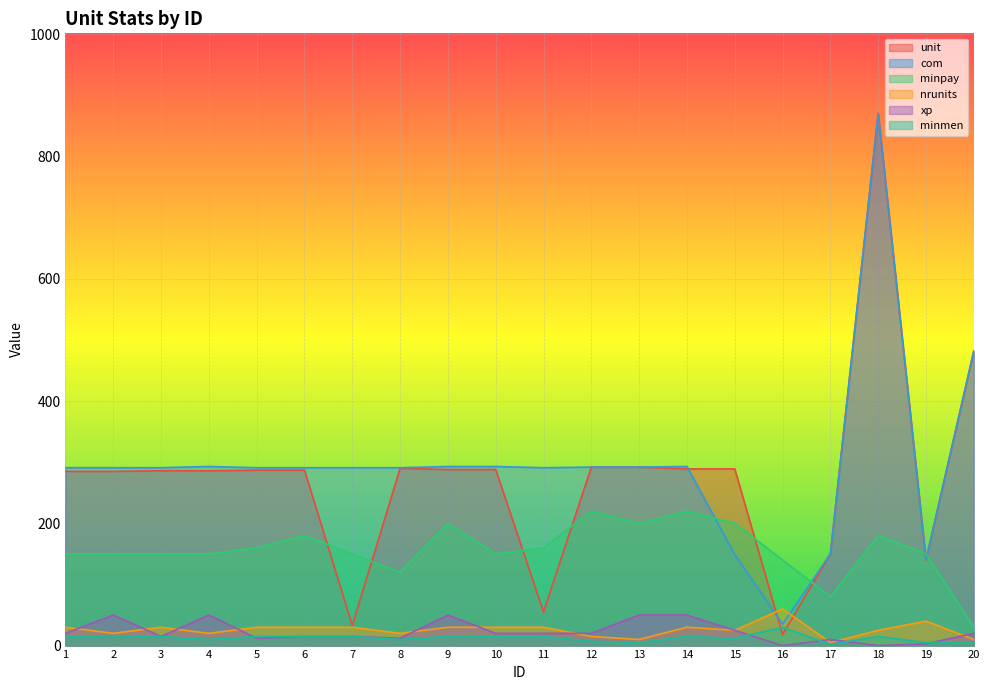

Does the chart display data point markers on the line(s)?

No